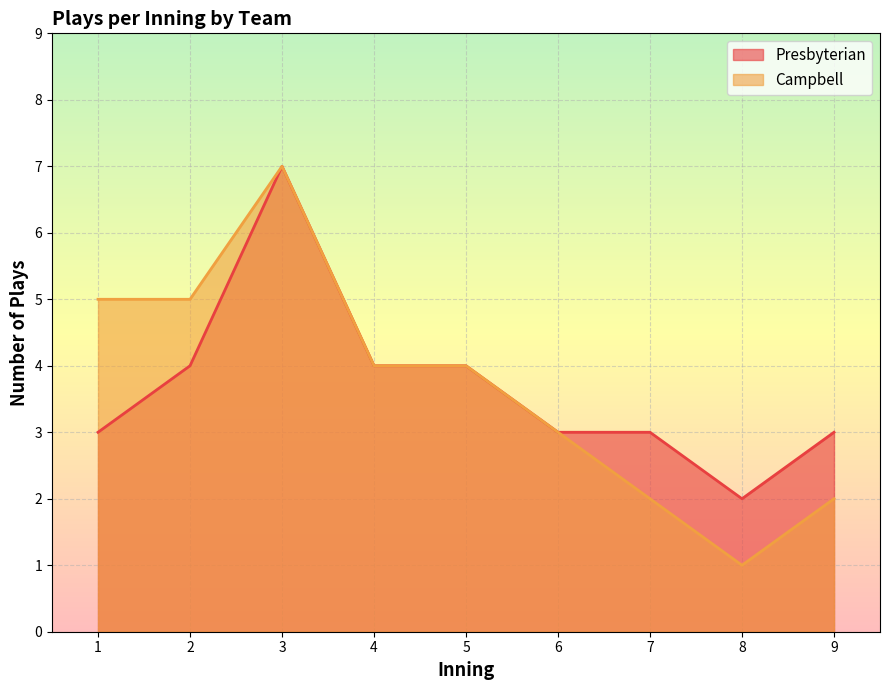

At which category is the sum across all series the highest?

3